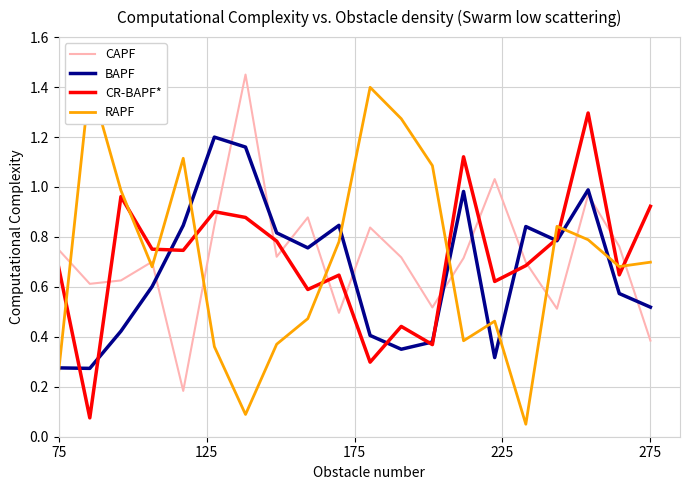

What is the difference between the maximum and second lowest values in the RAPF series?

1.3